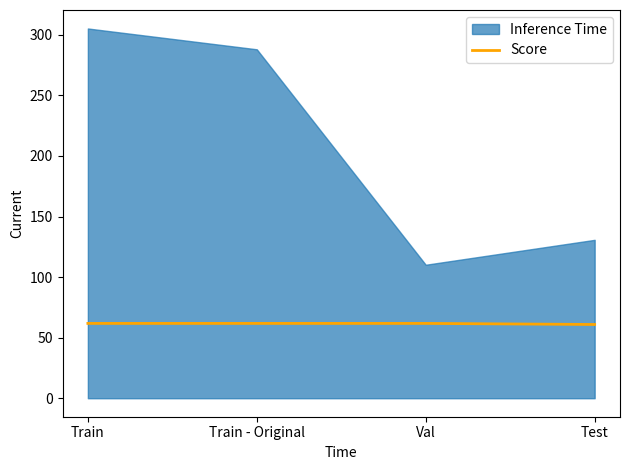

True or false: Score has more than 2 interior local peaks.

False